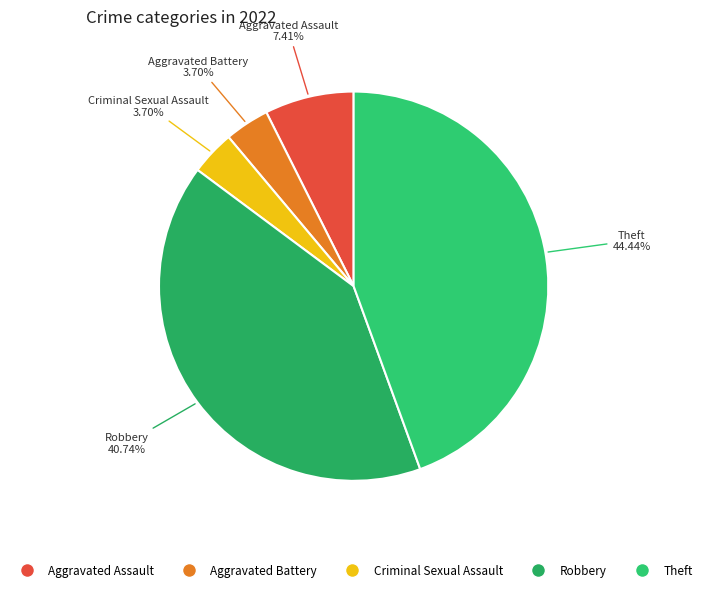

Which has a higher value, Aggravated Assault or Theft?

Theft